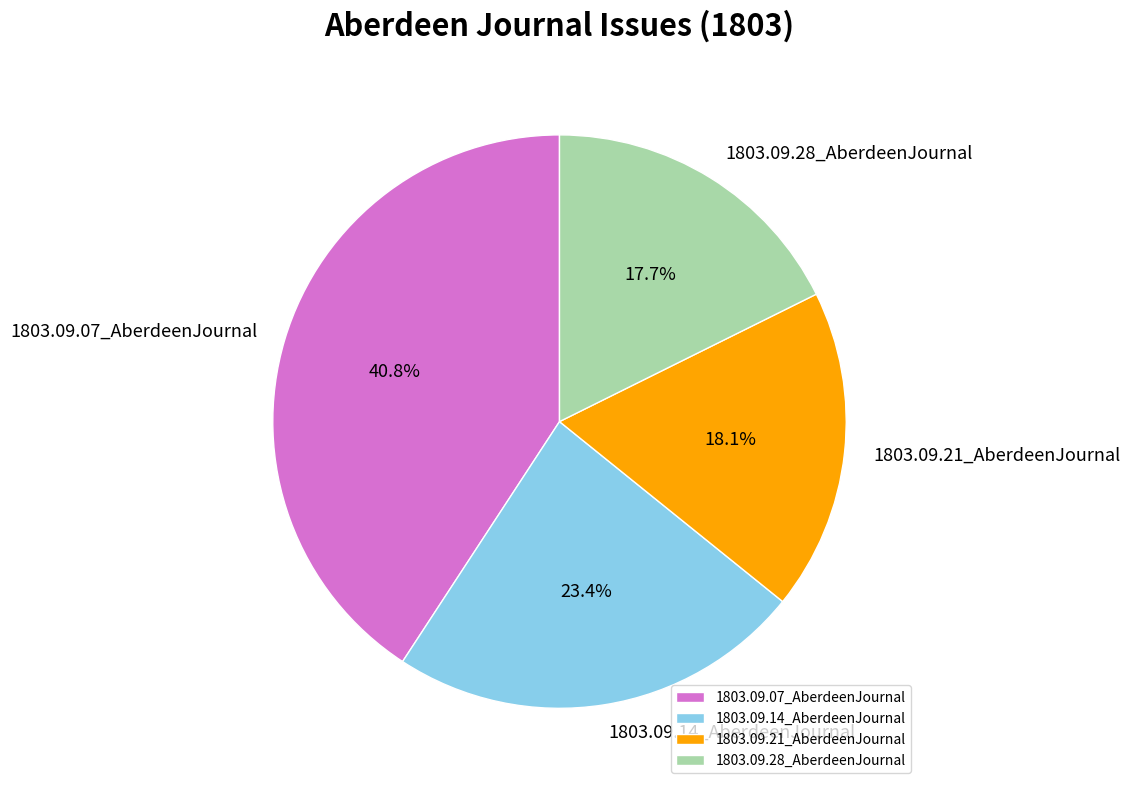

Is it true that 1803.09.28_AberdeenJournal is 18% of the pie?

True